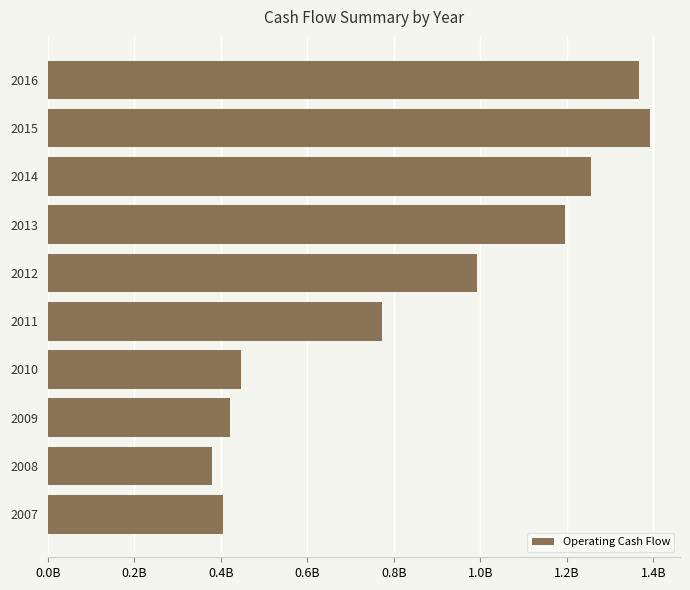

Are the bars horizontal?

Yes